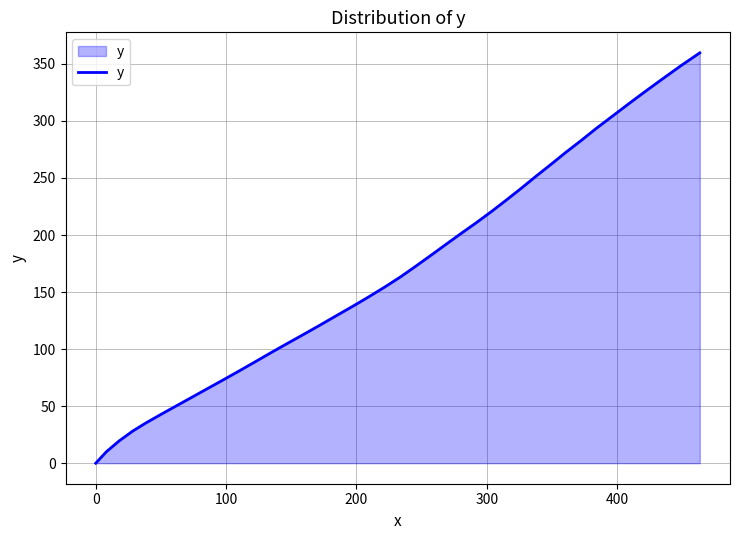

What is the greatest value displayed?

359.7